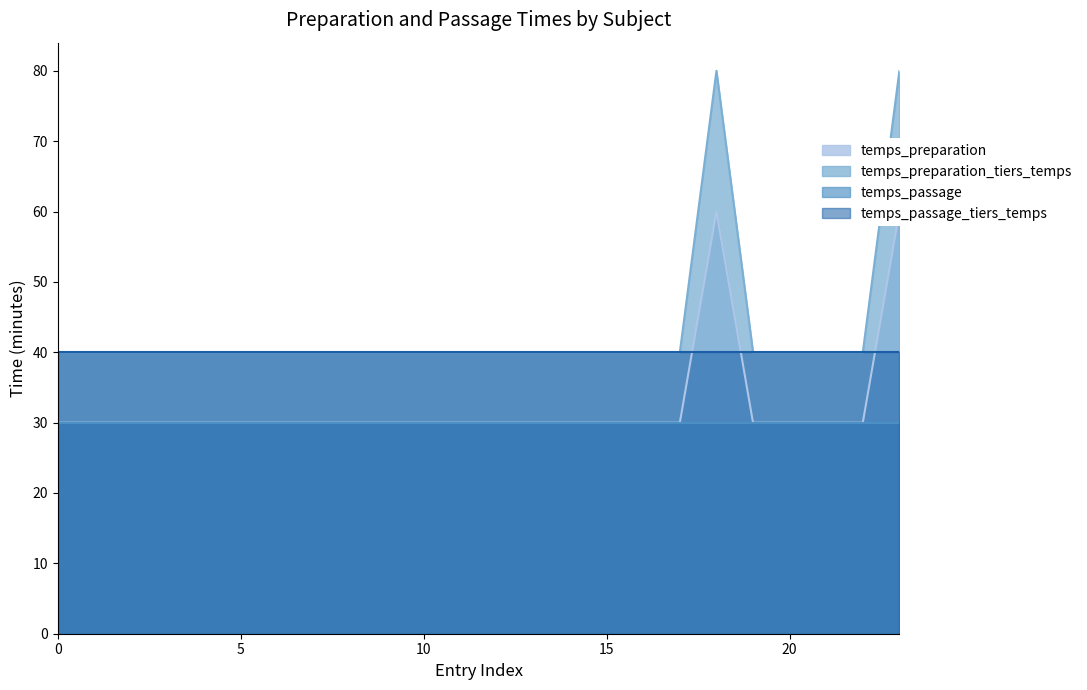

What is the difference between the highest and lowest values at 19?

10